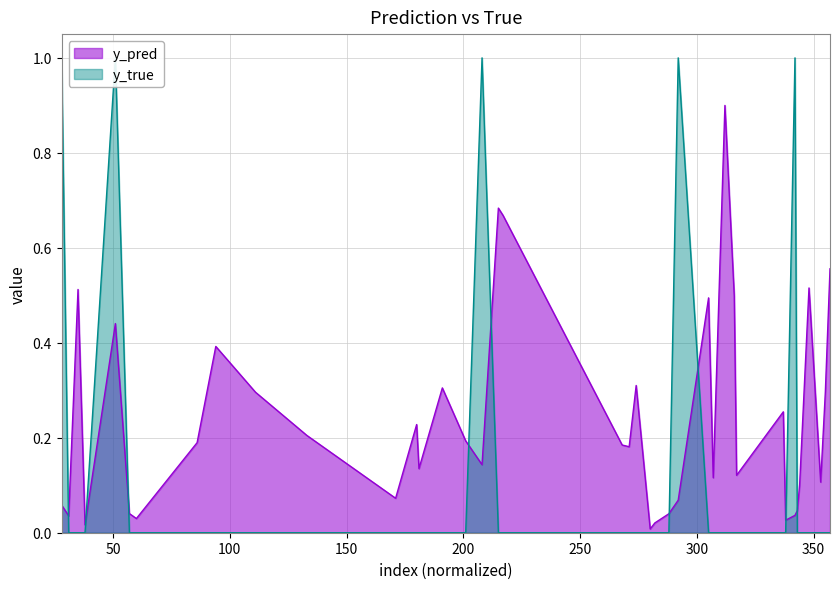

At which label does y_true reach its minimum?

31